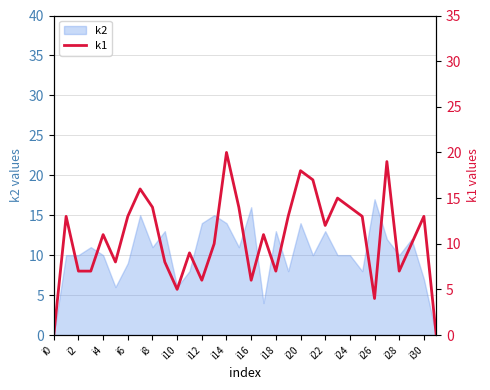

Which category has the highest value in the k2 series?

i26